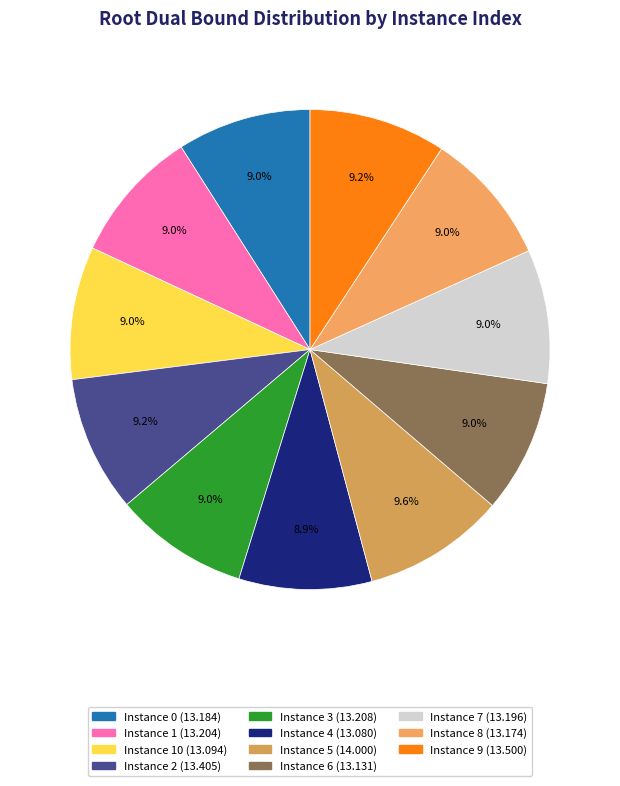

To the nearest percent, what is the difference between the largest and smallest slice percentages?

1%